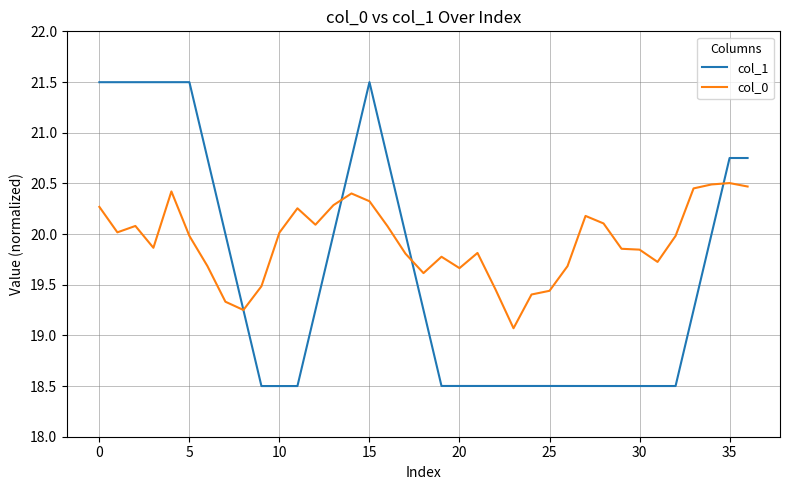

What is the maximum value shown in the chart?

21.5